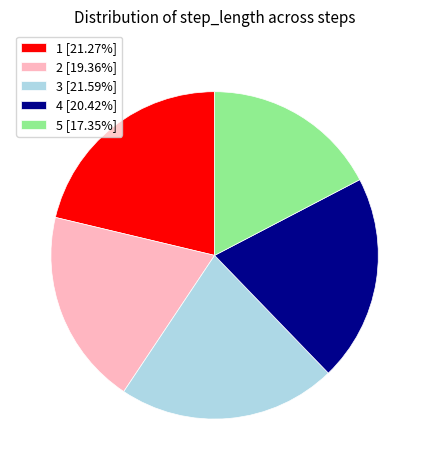

Does 5 [17.35%] represent more than half of the total?

No